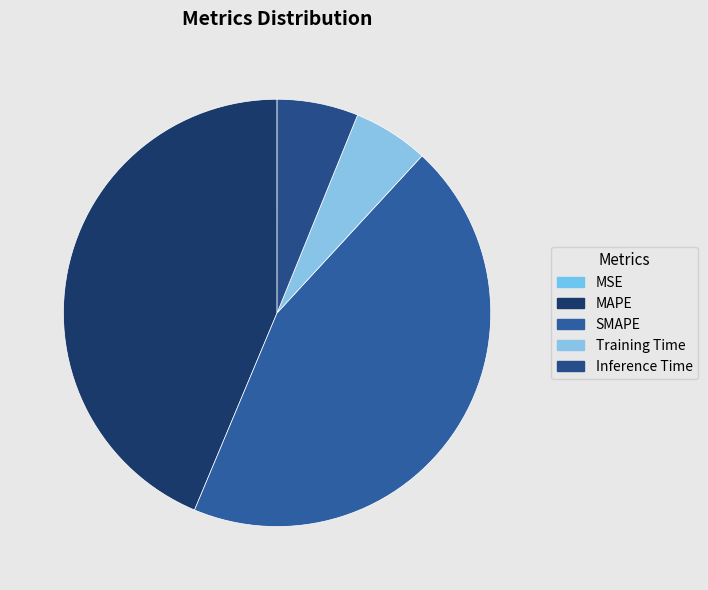

To the nearest percent, what is the difference between the Training Time and MSE slice percentages?

6%